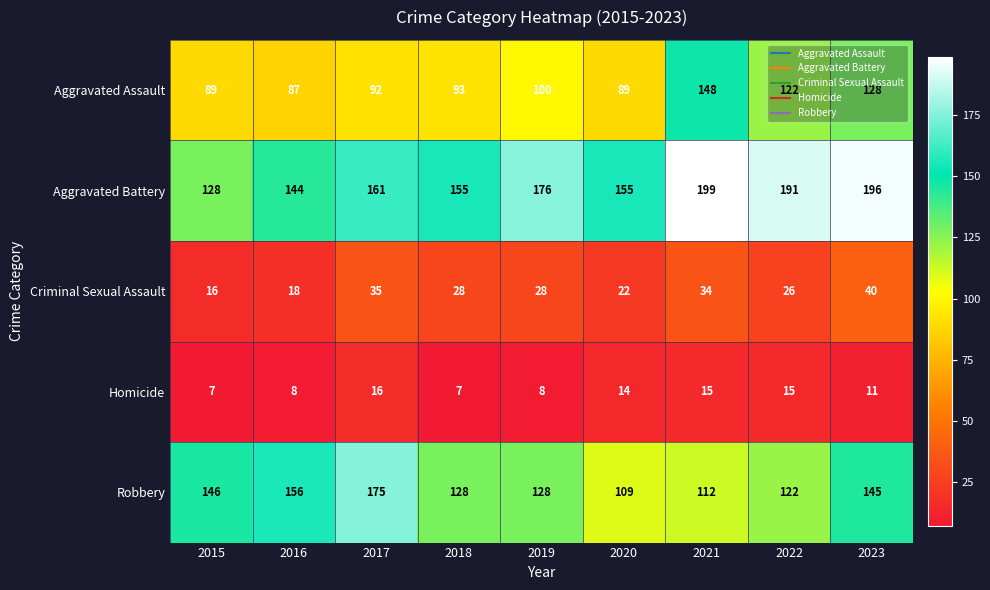

At which label does Robbery reach its peak?

2017